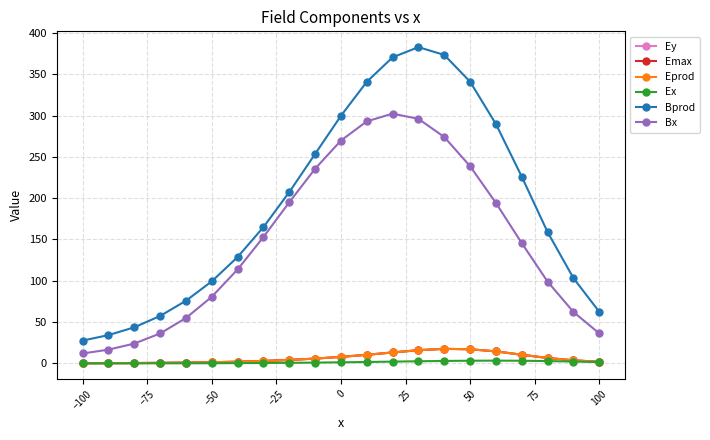

True or false: Emax and Ey cross at least once.

False